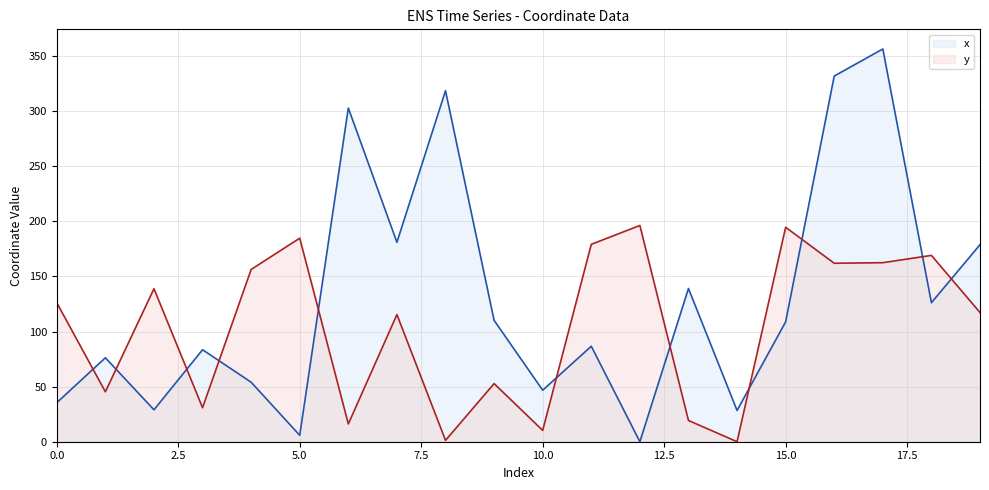

List the series in order of their peak value, highest first.

x, y